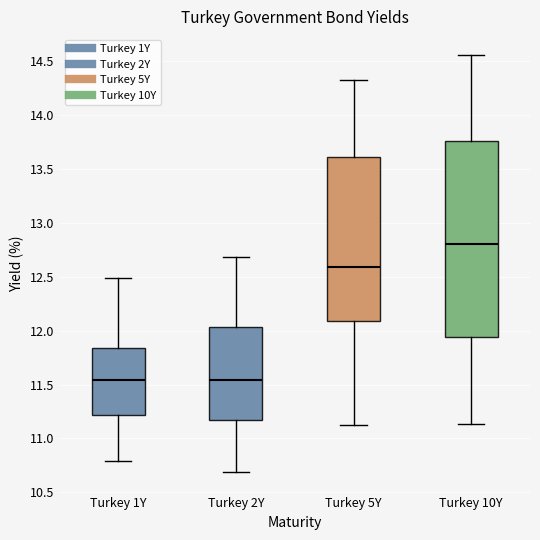

Reading left to right, read every box against the y-axis: the position of its median line, the range the box covers, and the ends of its whiskers. The values are not printed on the chart, so give them approximately, as read against the axis.

Turkey 1Y: median 11.55, box 11.20 to 11.85, whiskers 10.80 to 12.50
Turkey 2Y: median 11.55, box 11.20 to 12.05, whiskers 10.70 to 12.70
Turkey 5Y: median 12.60, box 12.10 to 13.60, whiskers 11.10 to 14.35
Turkey 10Y: median 12.80, box 11.95 to 13.75, whiskers 11.15 to 14.55